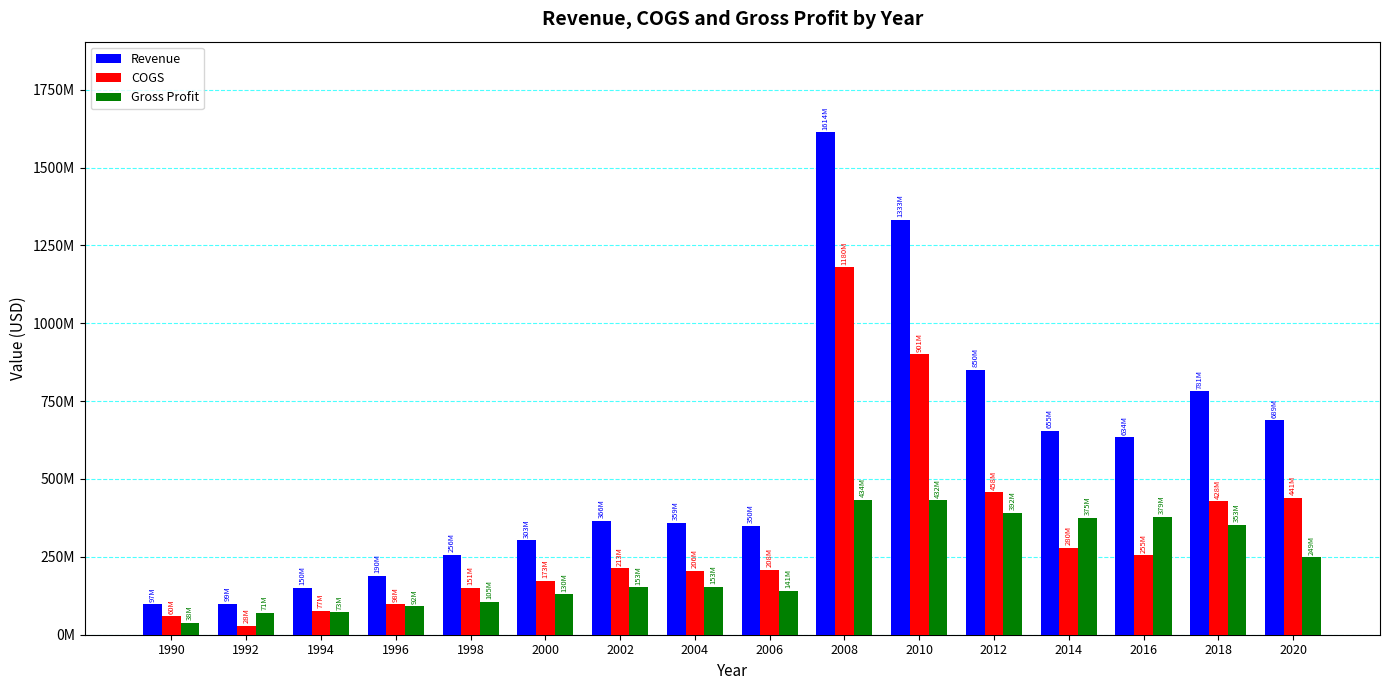

Does the chart contain stacked bars?

No